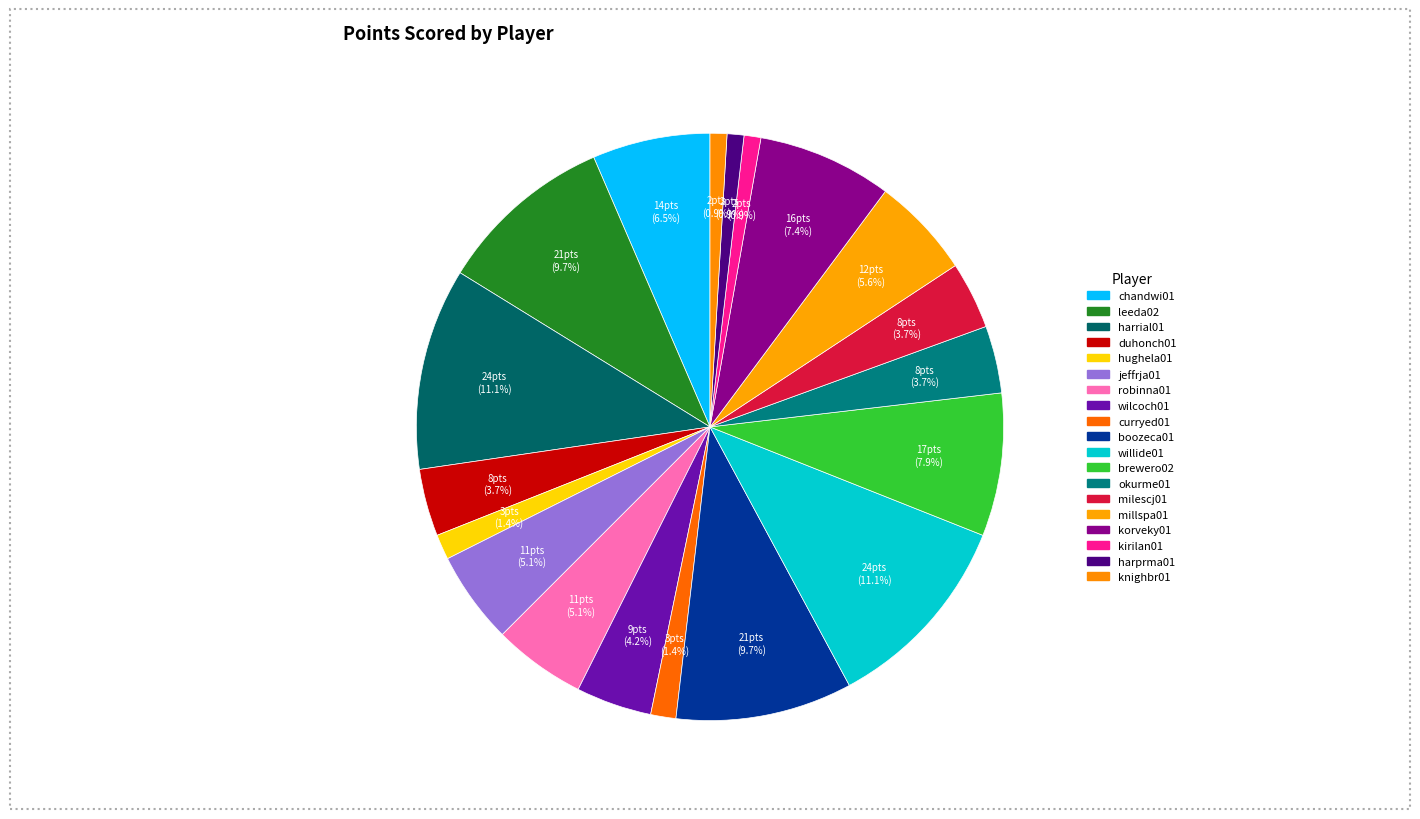

How many slices are in this pie chart?

19